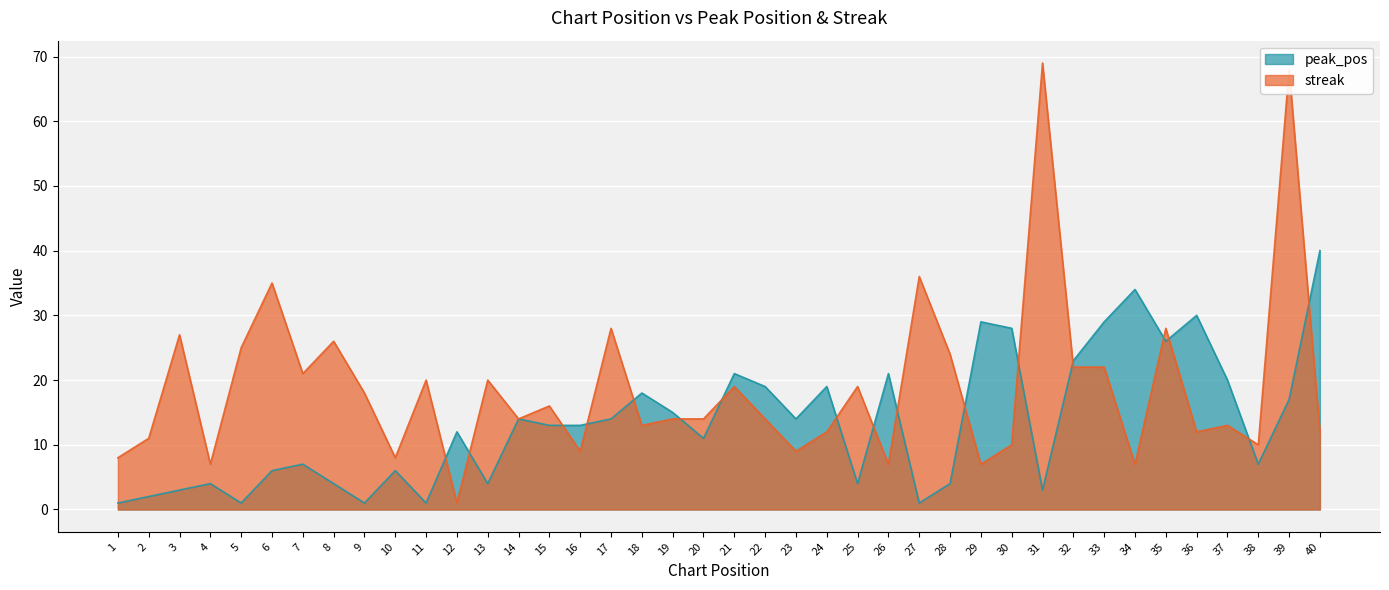

Reading right to left, what are all the values shown in this chart?

peak_pos: 40	17	7	20	30	26	34	29	23	3	28	29	4	1	21	4	19	14	19	21	11	15	18	14	13	13	14	4	12	1	6	1	4	7	6	1	4	3	2	1
streak: 12	68	10	13	12	28	7	22	22	69	10	7	24	36	7	19	12	9	14	19	14	14	13	28	9	16	14	20	1	20	8	18	26	21	35	25	7	27	11	8